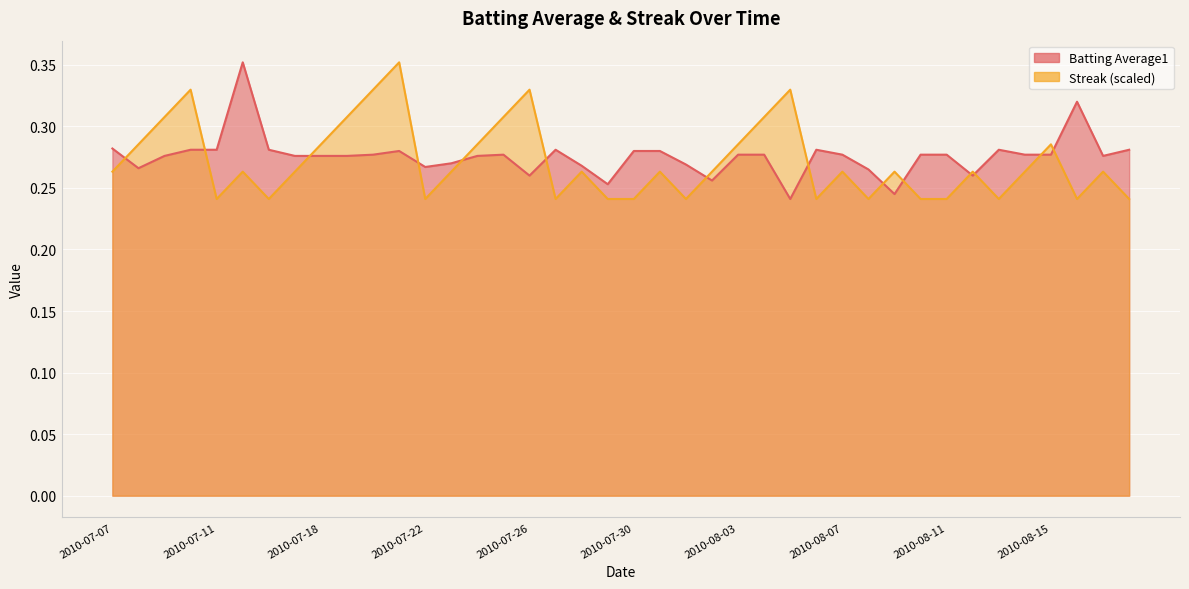

What is the value of the Streak point at the 15th from the left?

0.3